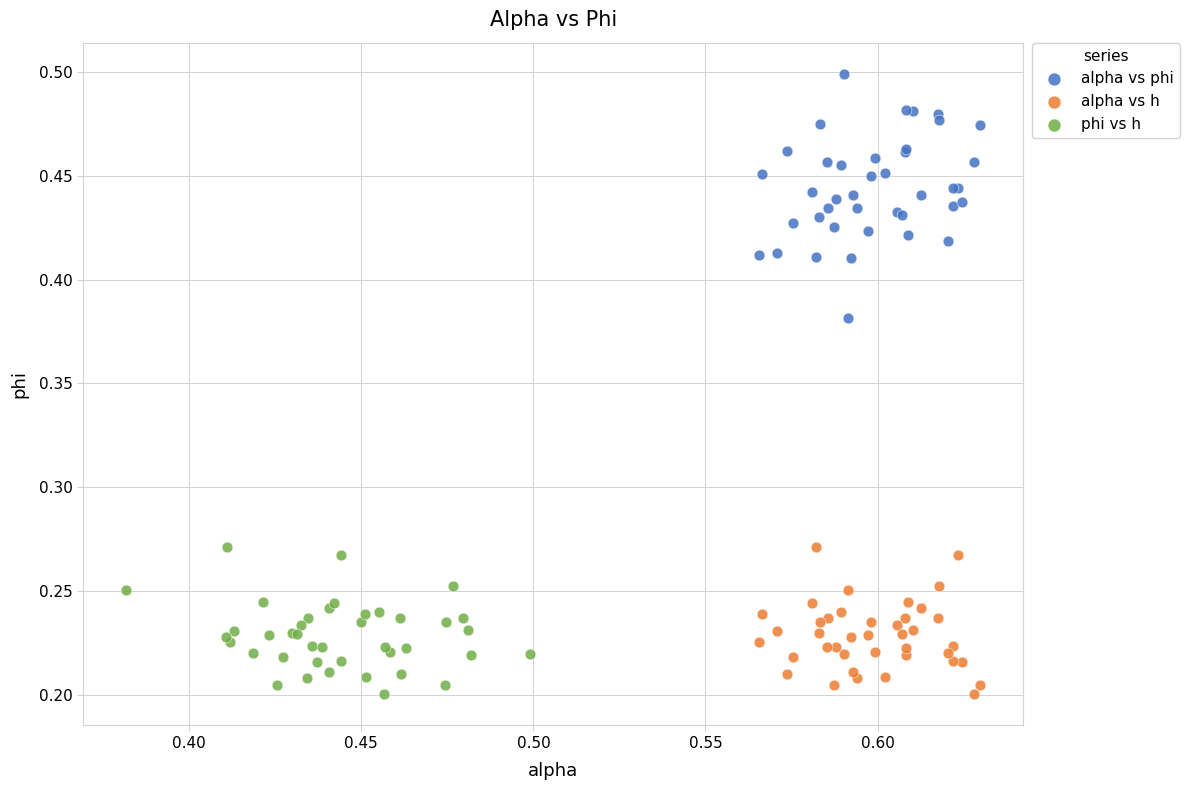

Which series has the largest Y range (max minus min)?

alpha vs phi